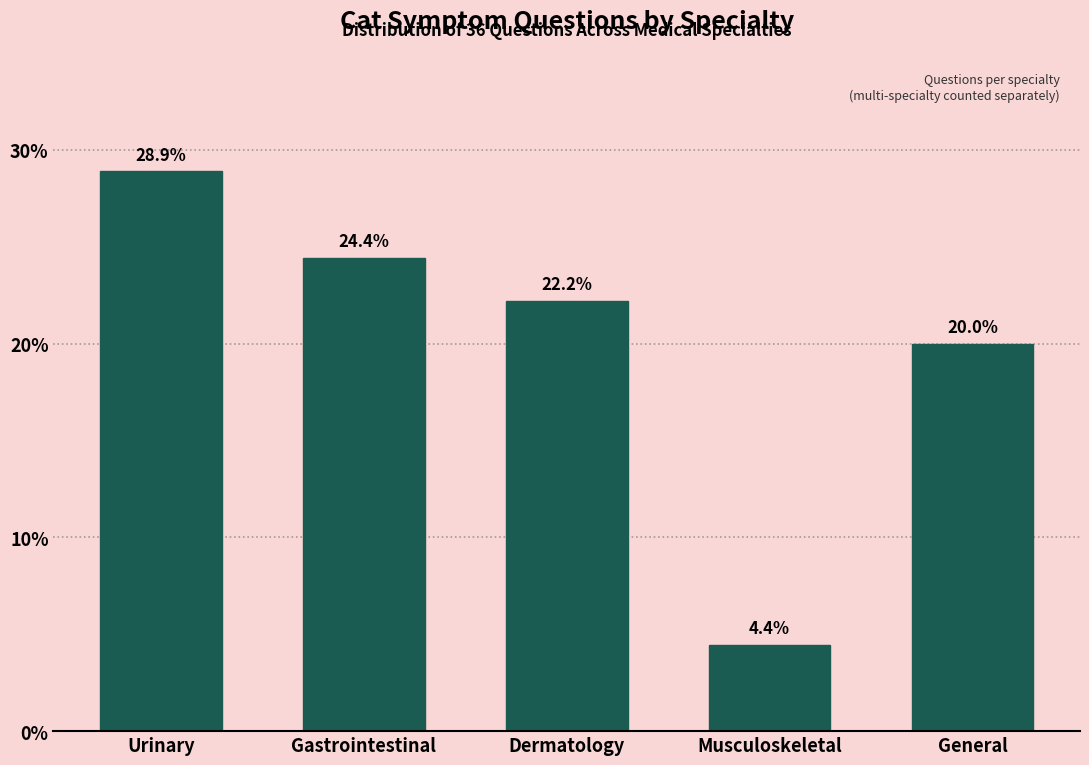

Reading left to right, extract all data points from this chart.

Urinary=28.9	Gastrointestinal=24.4	Dermatology=22.2	Musculoskeletal=4.4	General=20.0